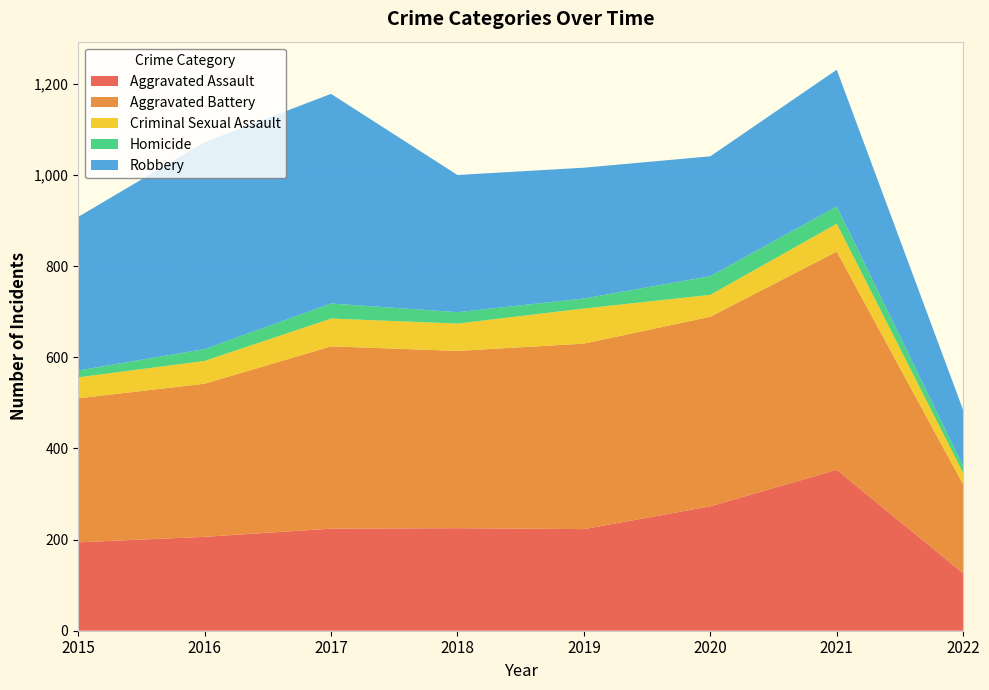

Reading right to left, transcribe all the data shown in this chart.

Aggravated Assault: 2022=126	2021=353	2020=273	2019=223	2018=225	2017=224	2016=206	2015=194
Aggravated Battery: 2022=195	2021=479	2020=416	2019=407	2018=389	2017=400	2016=336	2015=316
Criminal Sexual Assault: 2022=25	2021=61	2020=48	2019=77	2018=60	2017=61	2016=50	2015=46
Homicide: 2022=15	2021=38	2020=41	2019=22	2018=25	2017=33	2016=26	2015=15
Robbery: 2022=123	2021=300	2020=263	2019=287	2018=301	2017=460	2016=454	2015=337